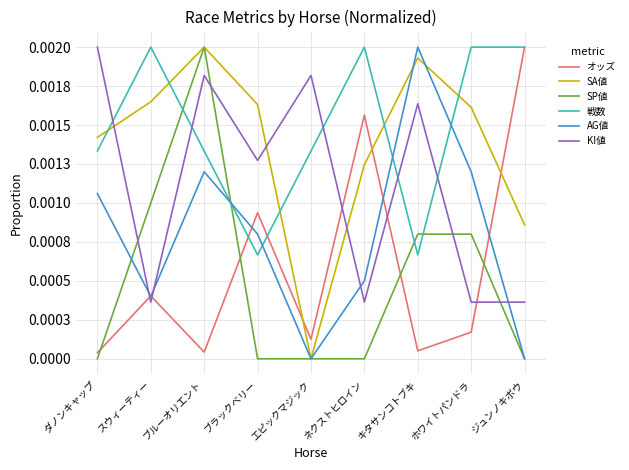

Does the chart have visible grid lines?

Yes